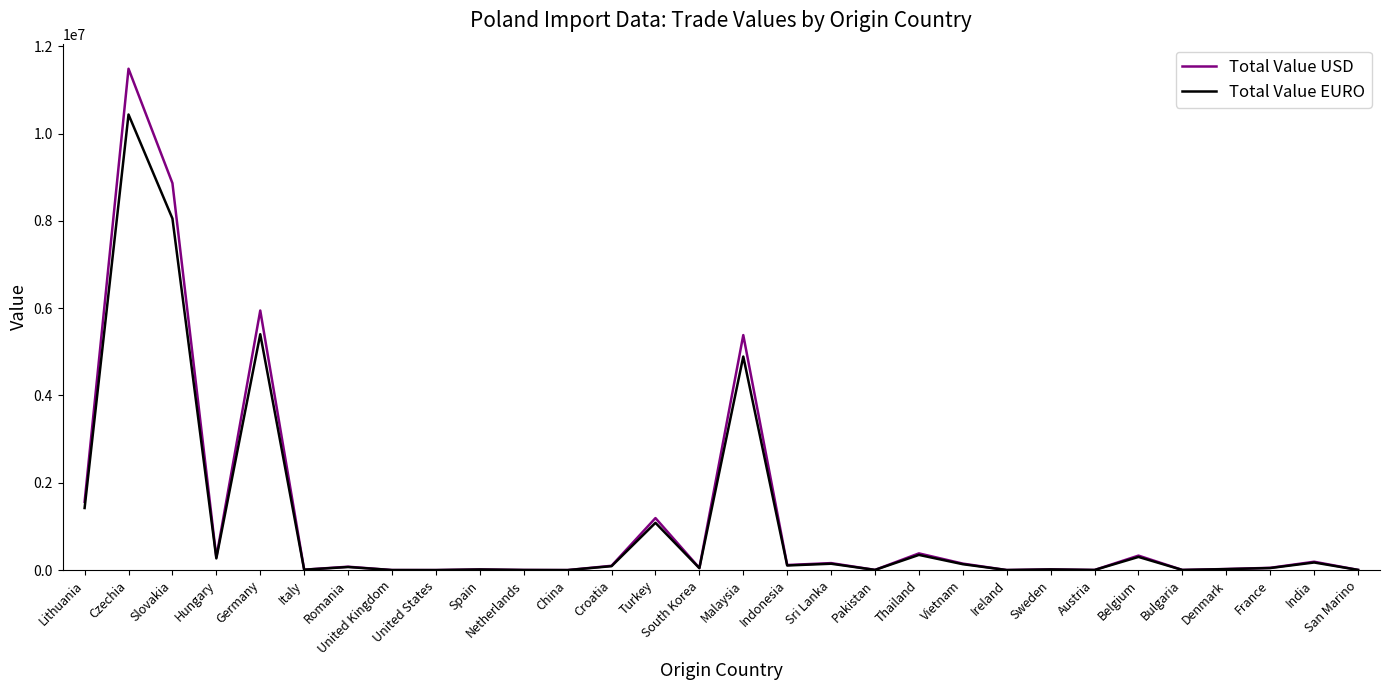

Which series changed the most between United States and Malaysia?

Total Value USD